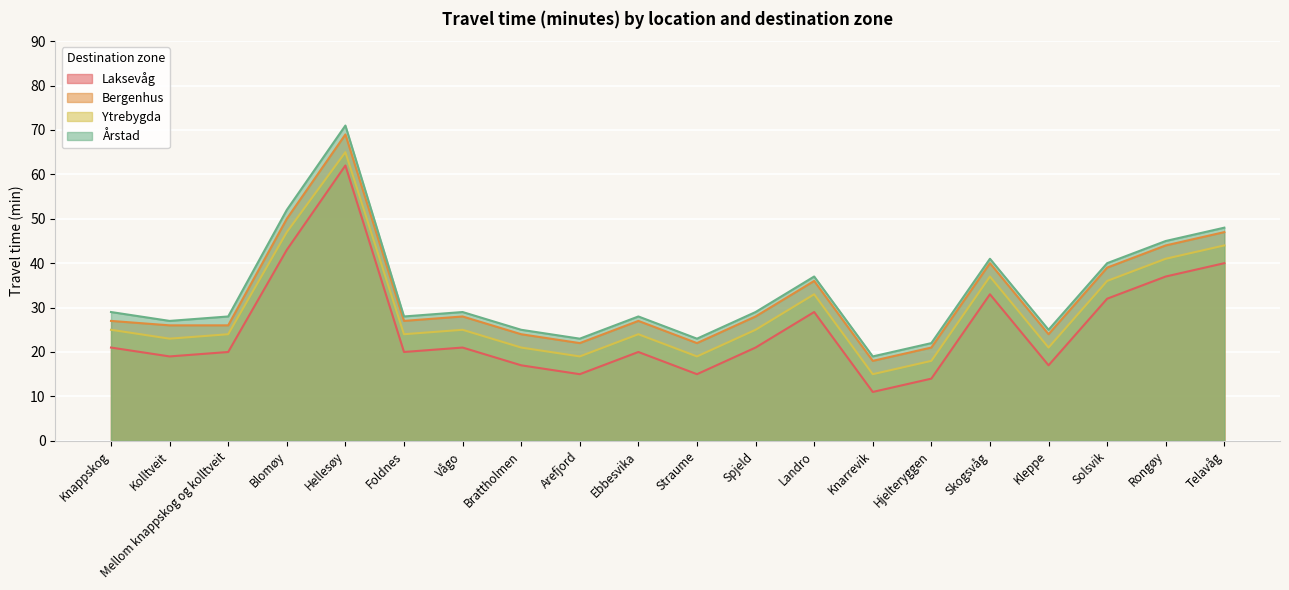

What is the label of the 8th point from the right?

Landro